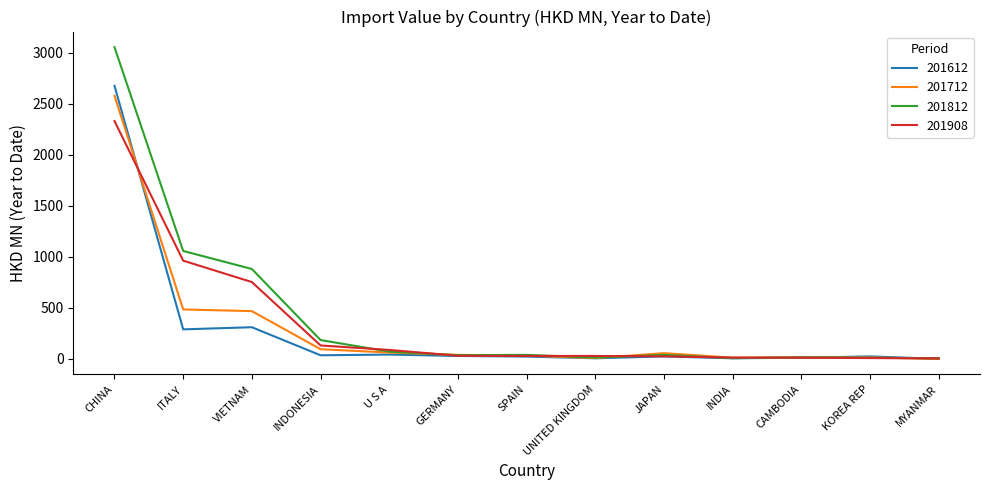

True or false: 201812 has a value of 185.2 at INDONESIA.

True